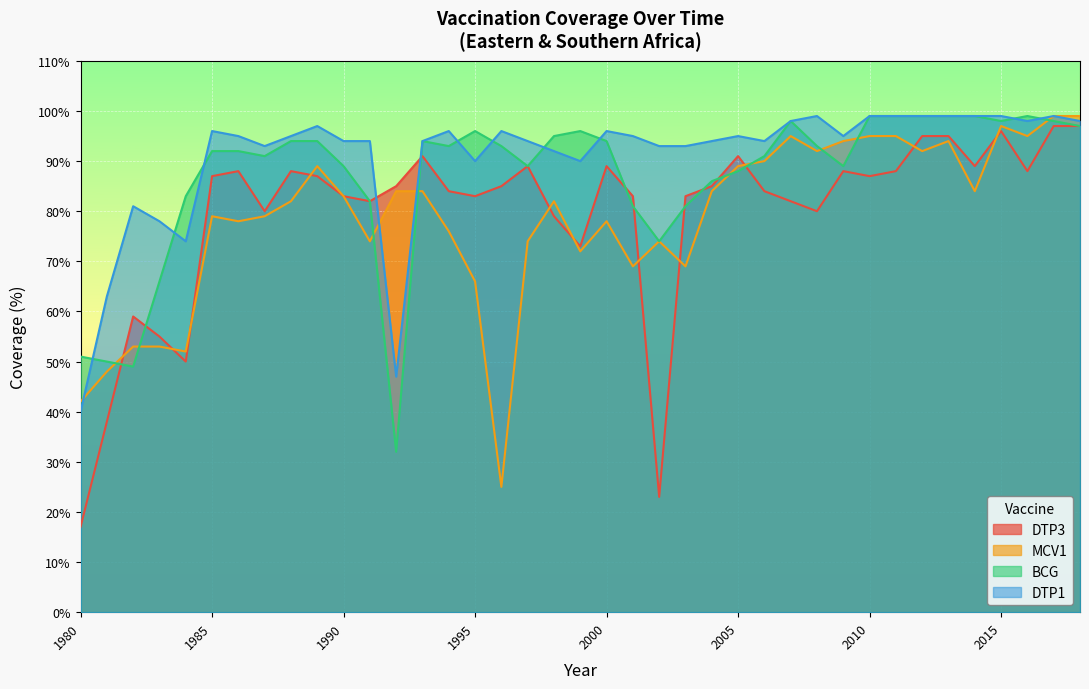

What is the difference between the highest and lowest values at 1981?

25